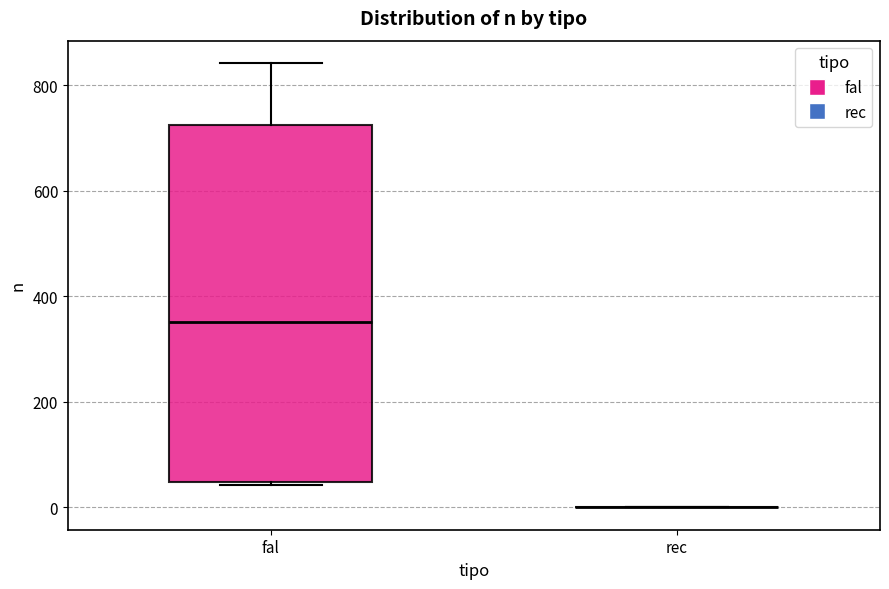

Comparing the boxes themselves (not the whiskers), which one is the tallest?

fal